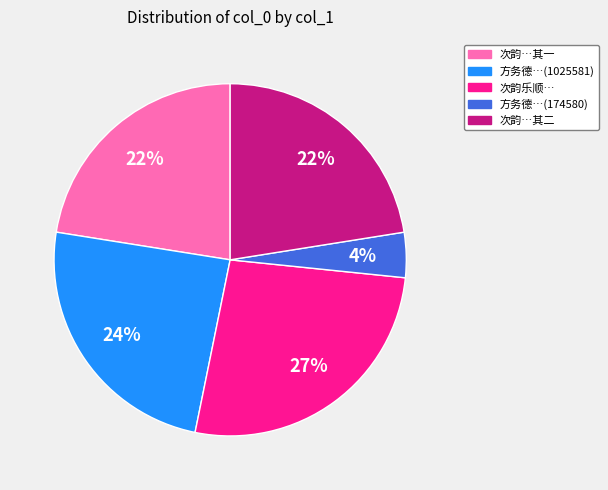

How many segments does this pie chart have?

5